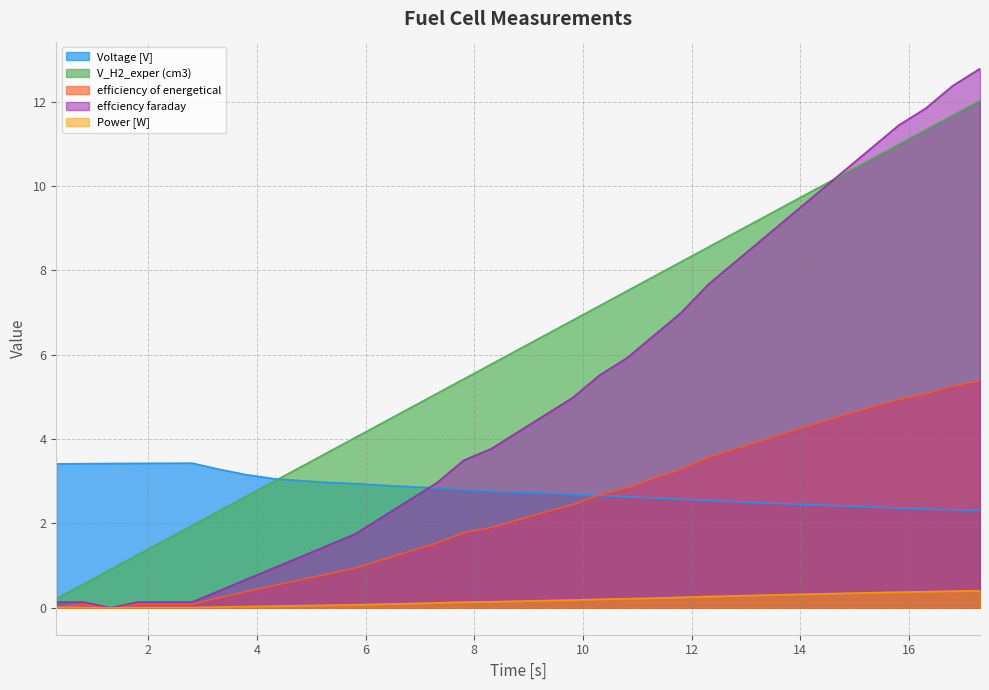

What is the difference between the maximum and minimum values in the Power [W] series?

0.4